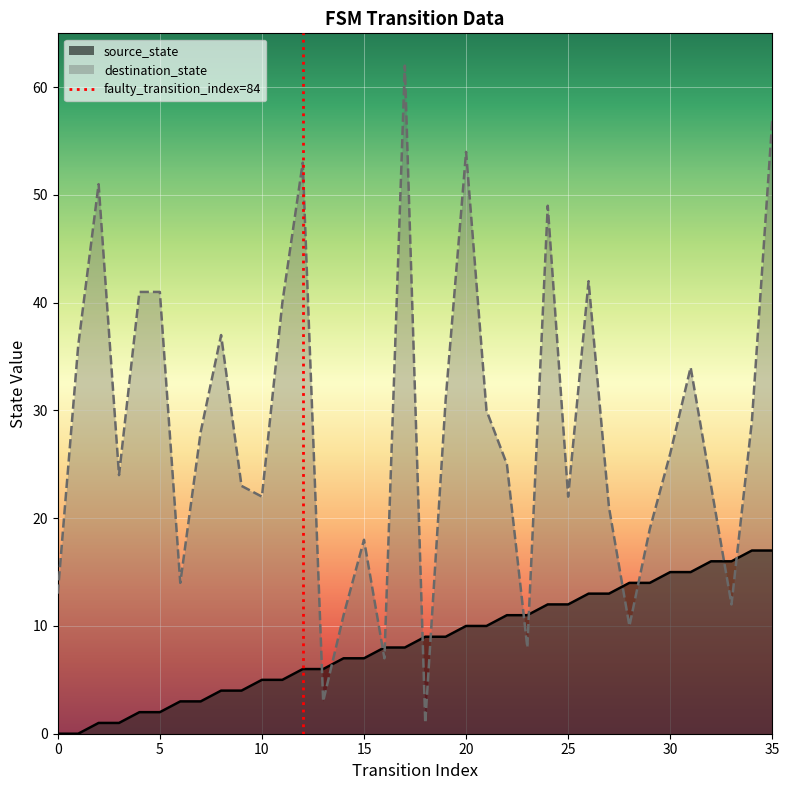

The value of destination_state at 10 is 22. True or false?

True